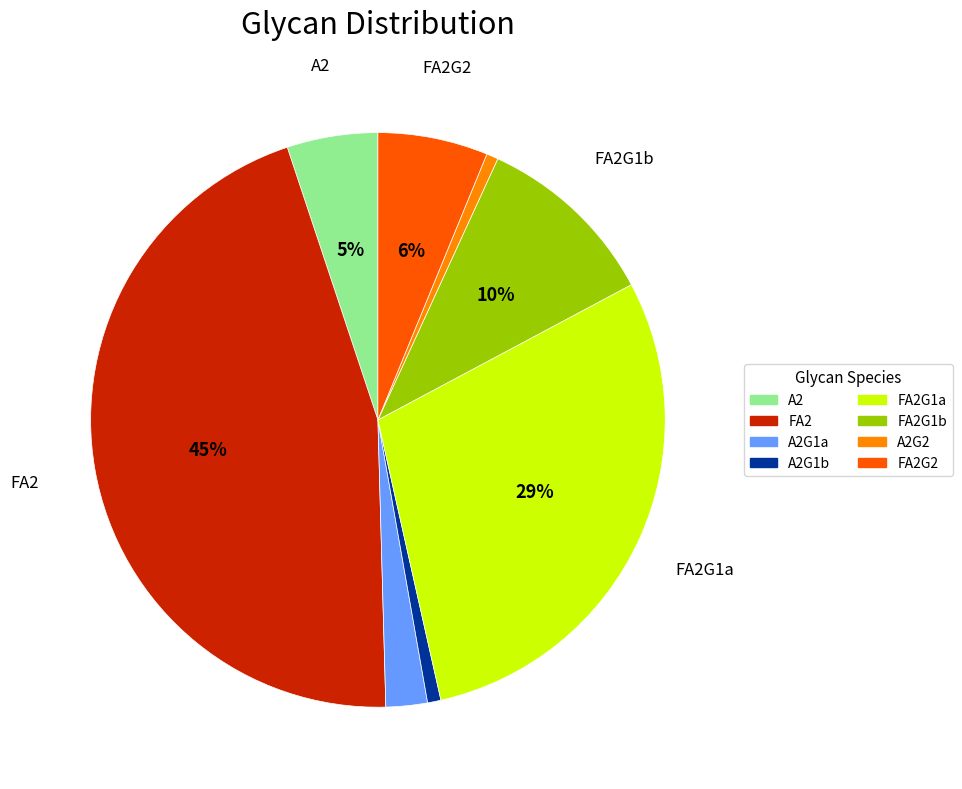

Is there a majority slice in this chart?

No